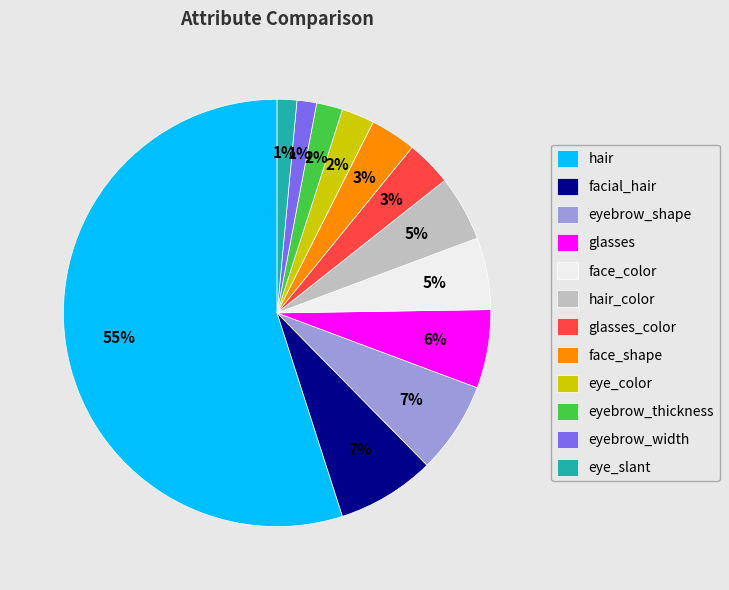

Between glasses_color and hair_color, which is larger?

hair_color